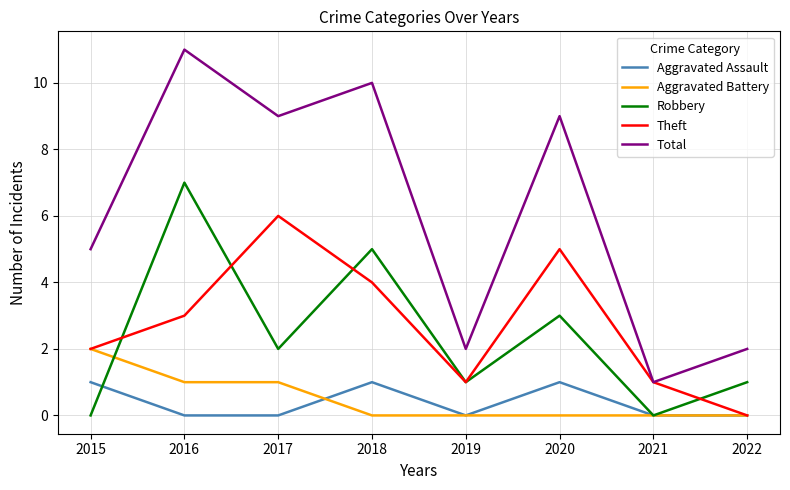

At which category is the sum across all series the highest?

2016